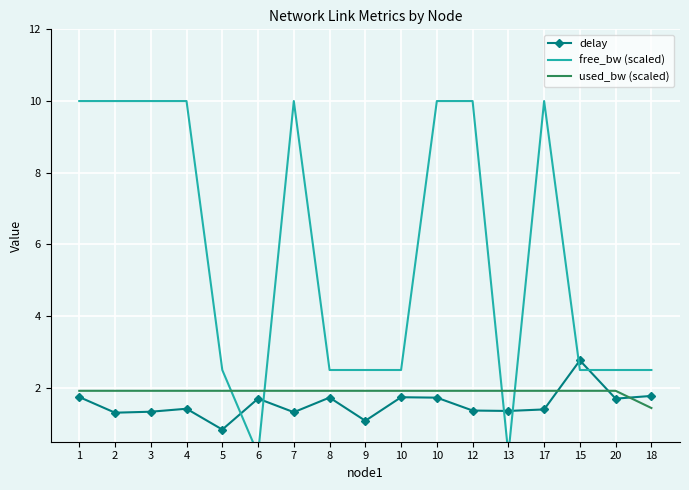

The value of delay at 13 is 2.3. True or false?

False